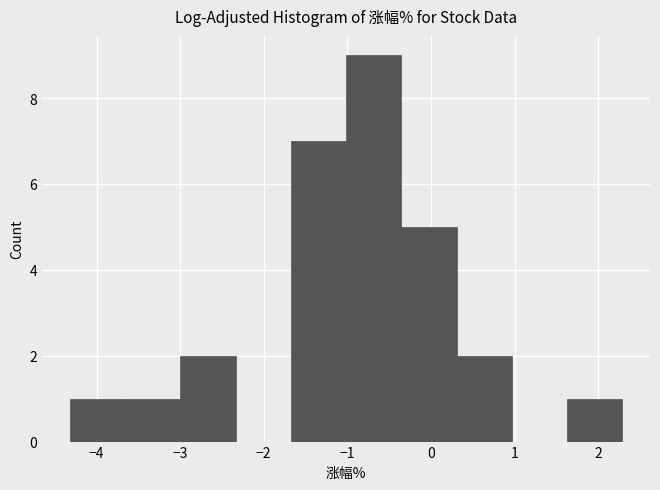

What is the height of the bar covering -4.3 to -3.7 on the x-axis? Neither the bar edges nor the heights are printed on the chart, so give them approximately, as read against the axes.

1